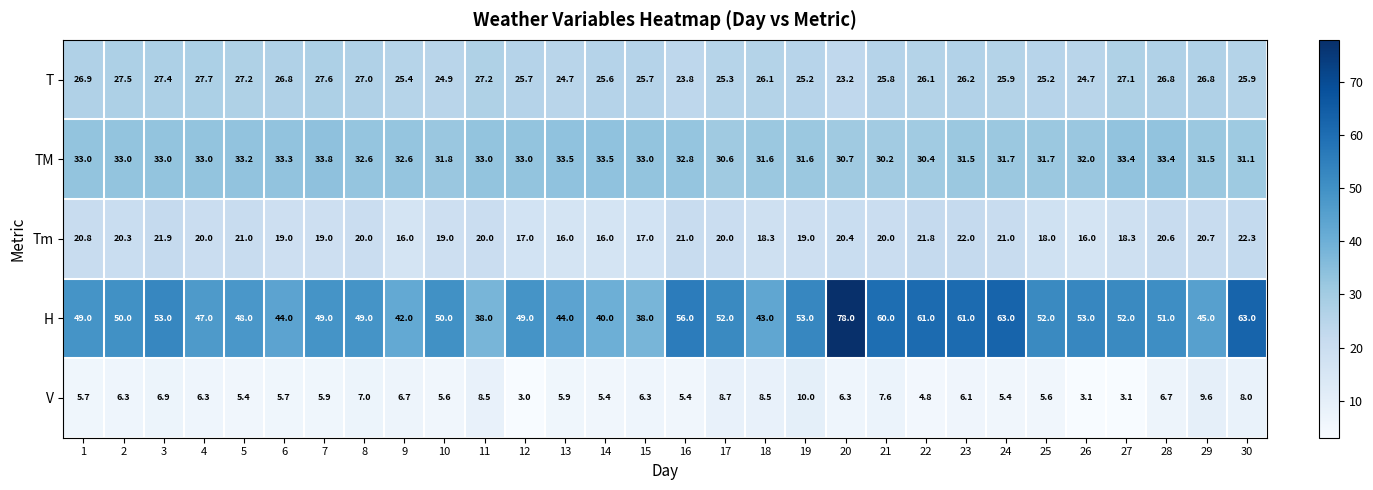

What is the difference between the highest and lowest values at 13?

38.1